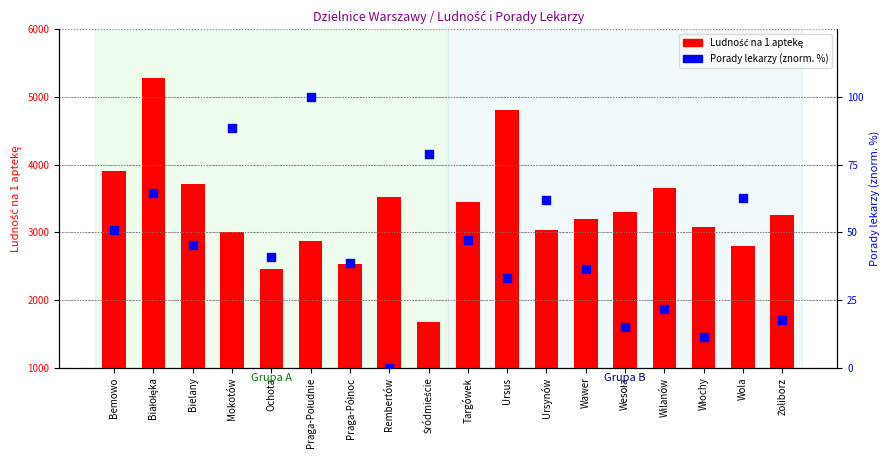

Which series has the largest Y range (max minus min)?

Ludność na 1 aptekę